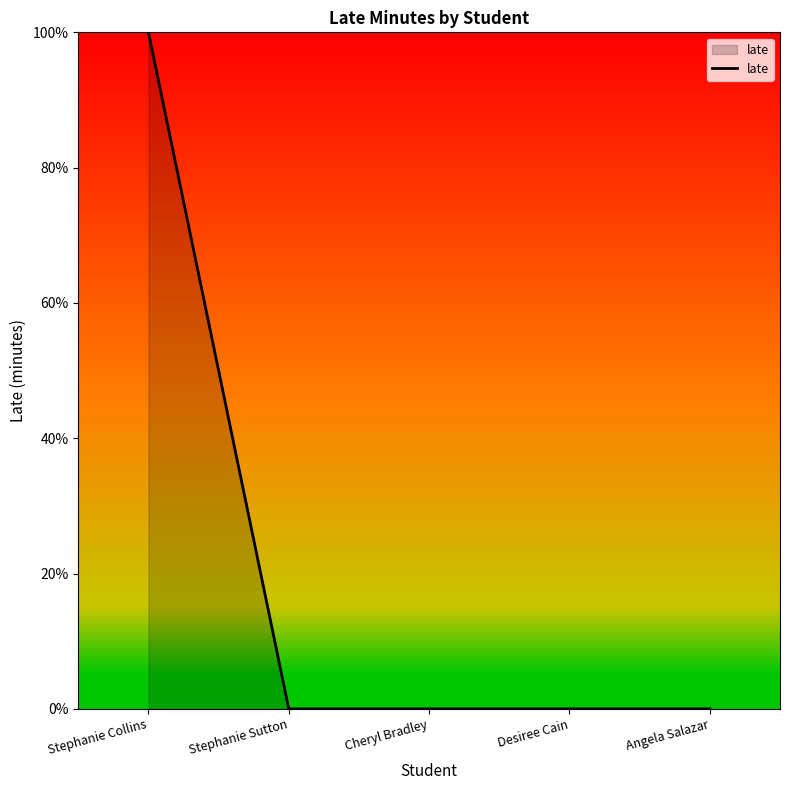

How many series are shown in this chart?

1